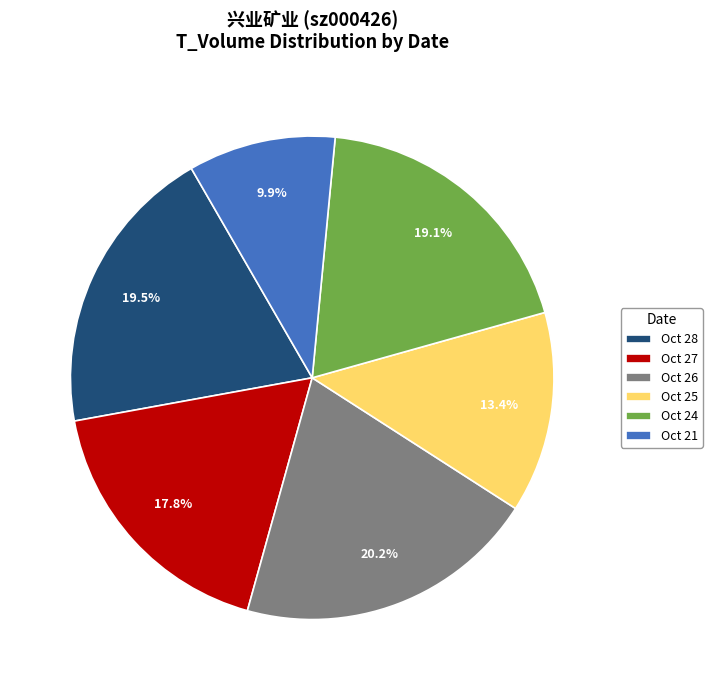

What portion of the pie excludes Oct 21?

90.1%